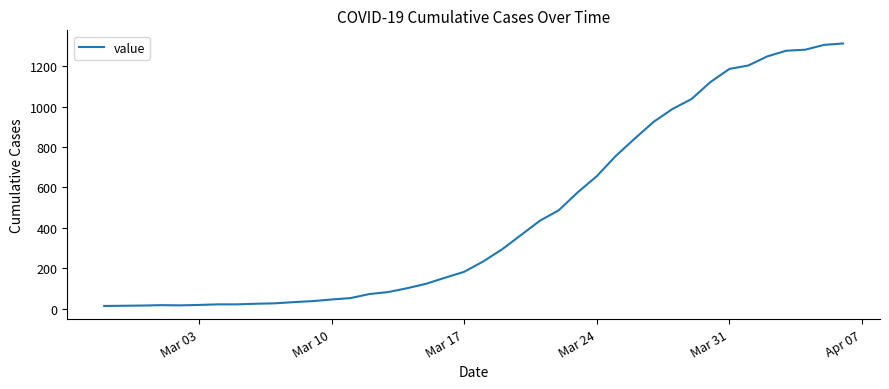

What is the maximum value shown in the chart?

1312